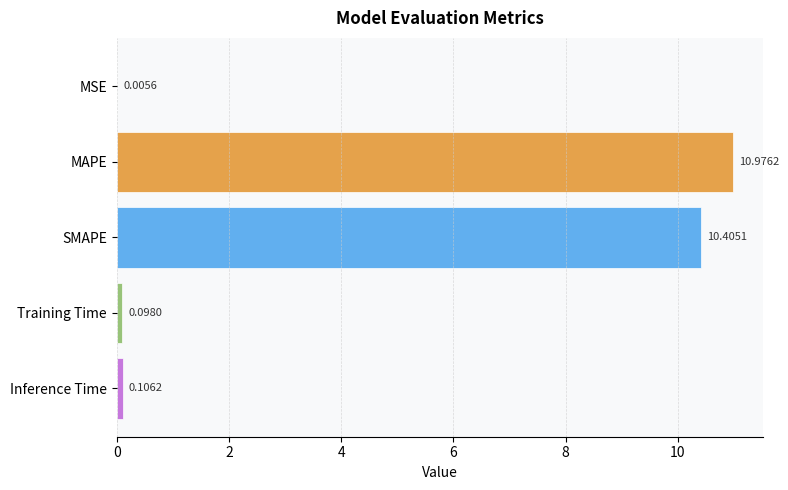

What is the average value?

4.3